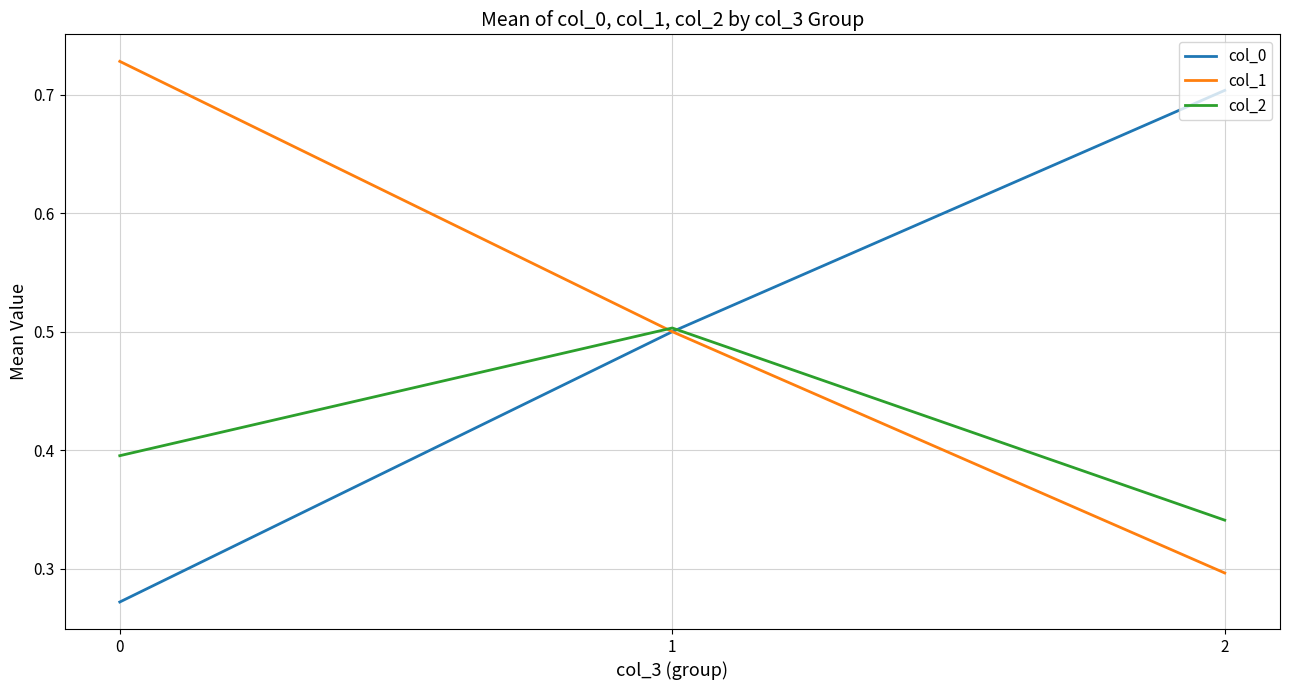

Count the number of categories in the chart.

3